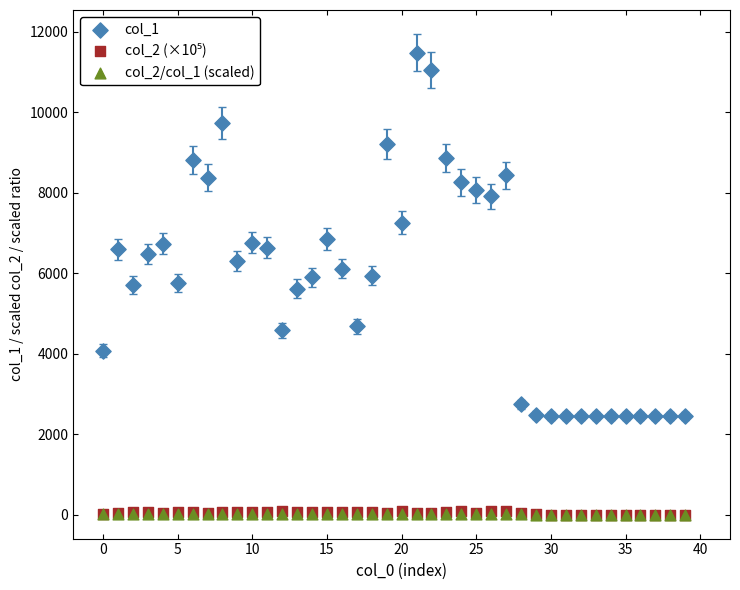

Which series has the largest Y range (max minus min)?

col_1